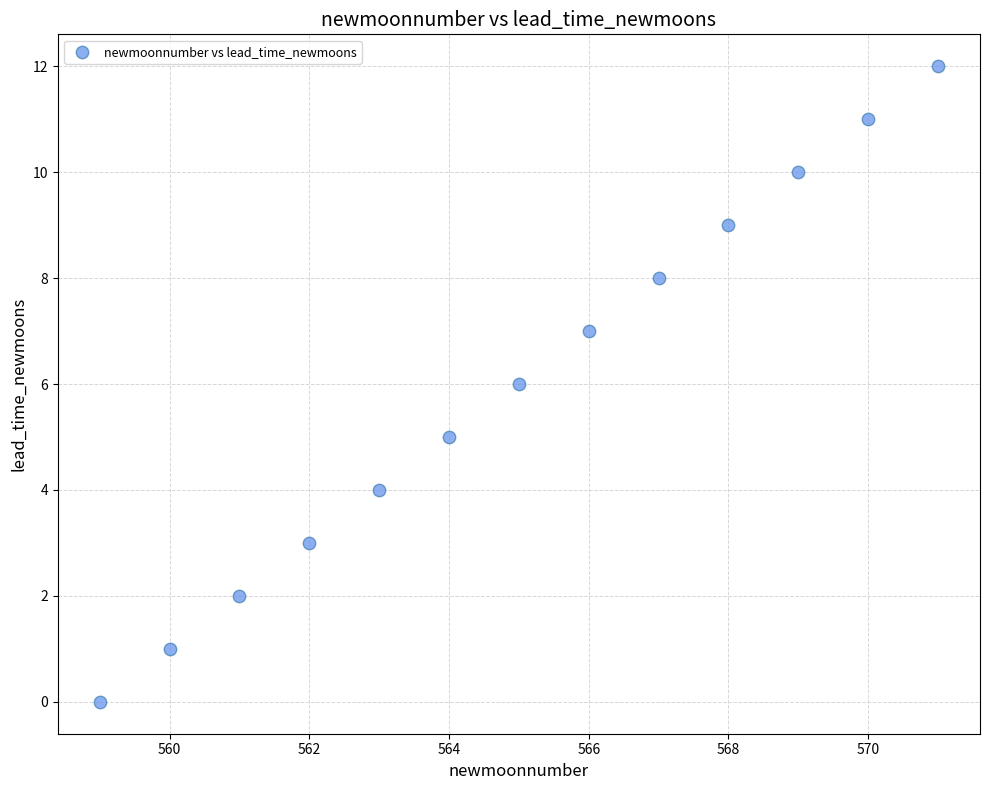

What is the range of X values (max minus min)?

12